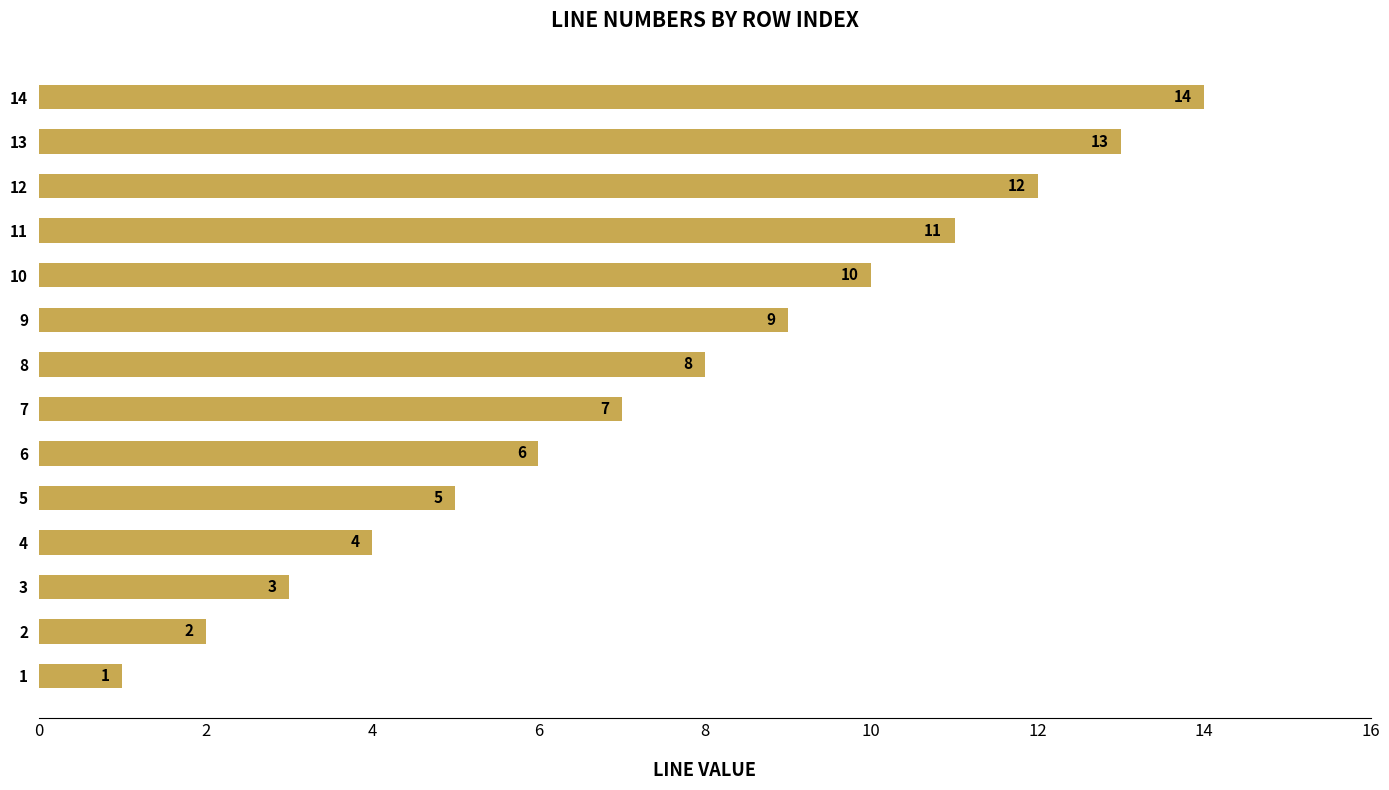

Is it true that the value at 8 is 8?

True